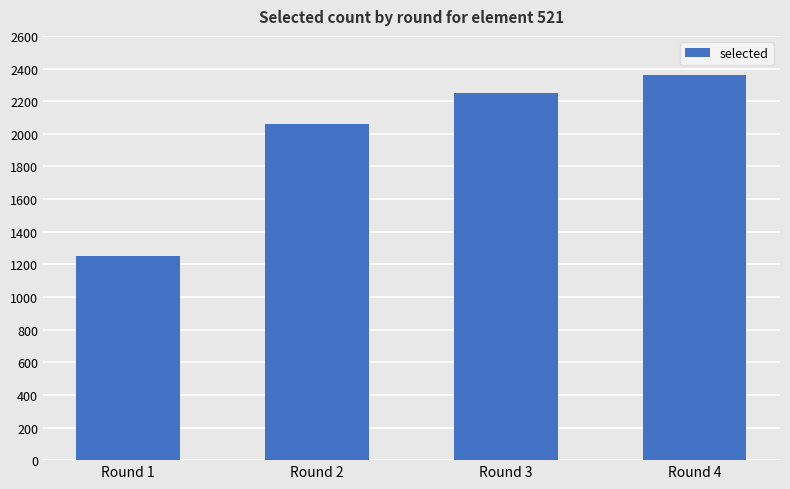

Where is the data nearest to the value 1805?

Round 2